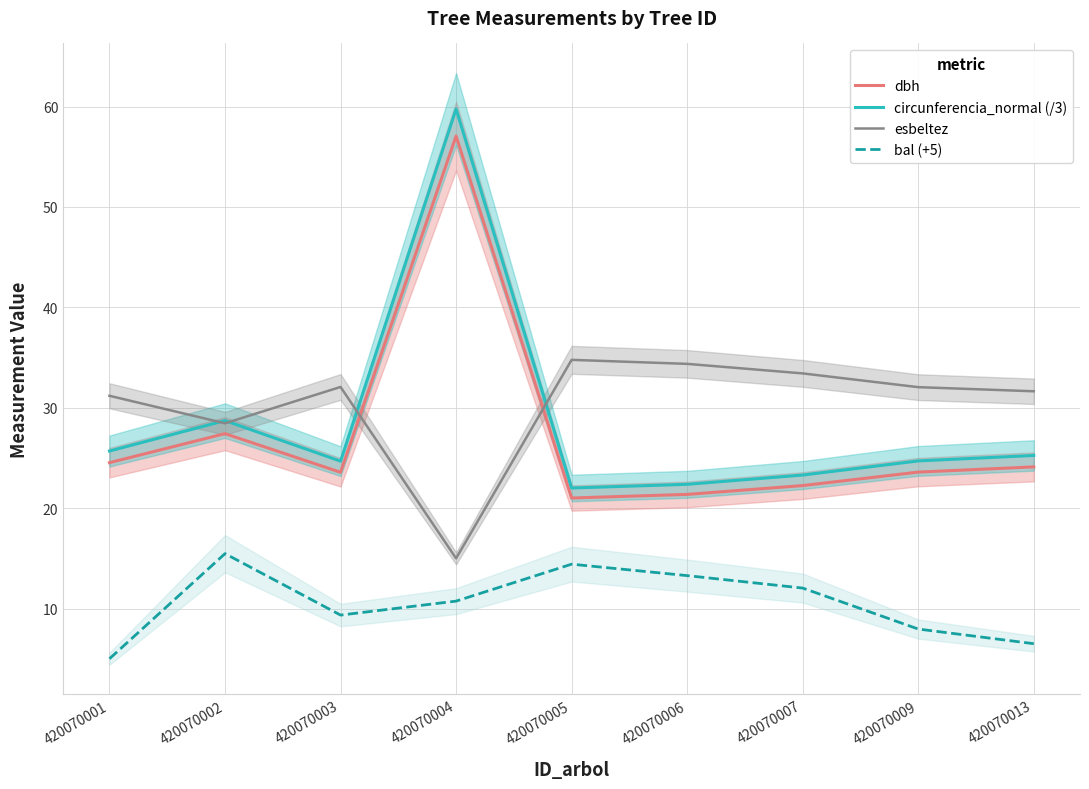

Which series ends up on top after the final intersection of dbh and esbeltez?

esbeltez